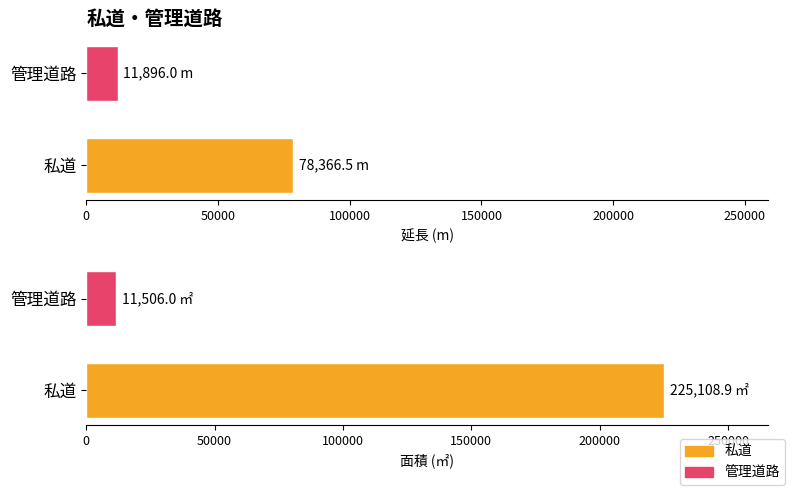

The 延長 series shows 2711.7 at 管理道路. True or false?

False